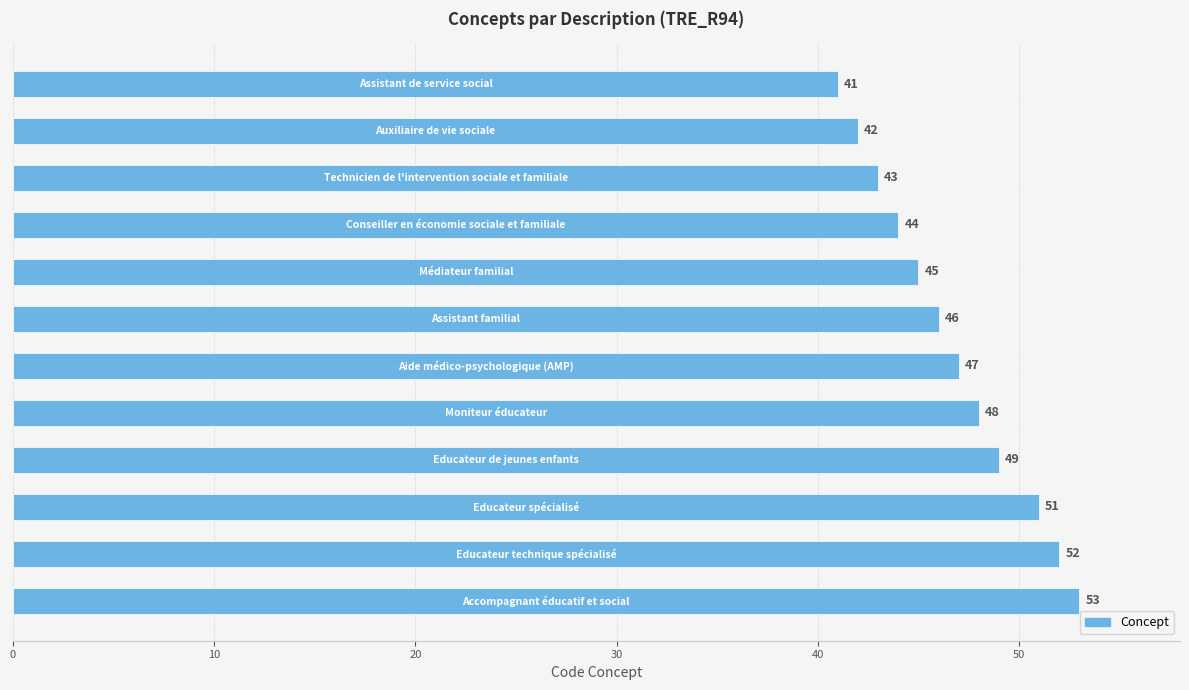

What is the difference between the second highest and minimum values?

11